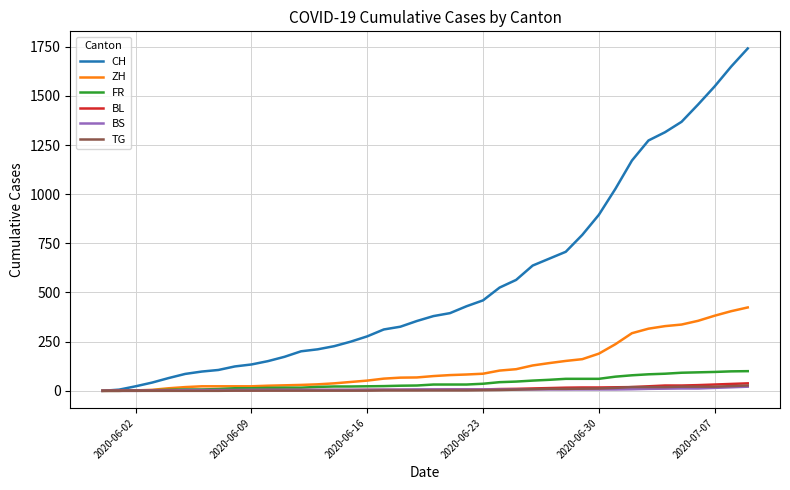

Which series has the largest total across all categories?

CH